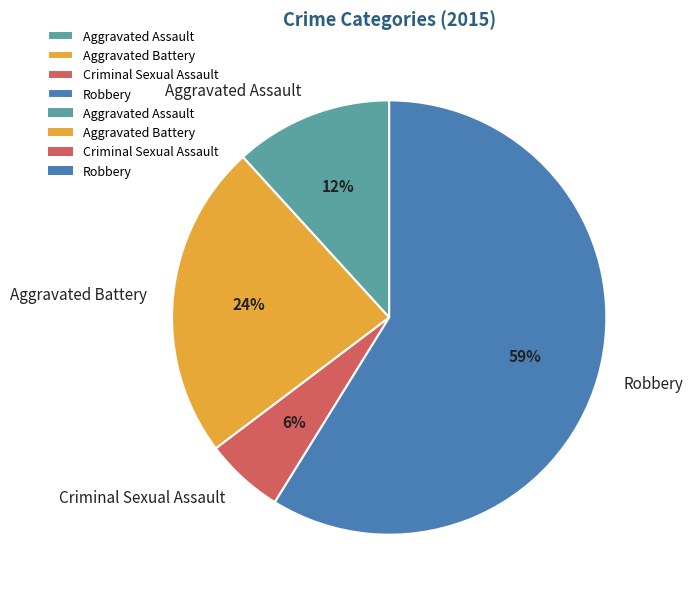

Does Robbery represent more than half of the total?

Yes